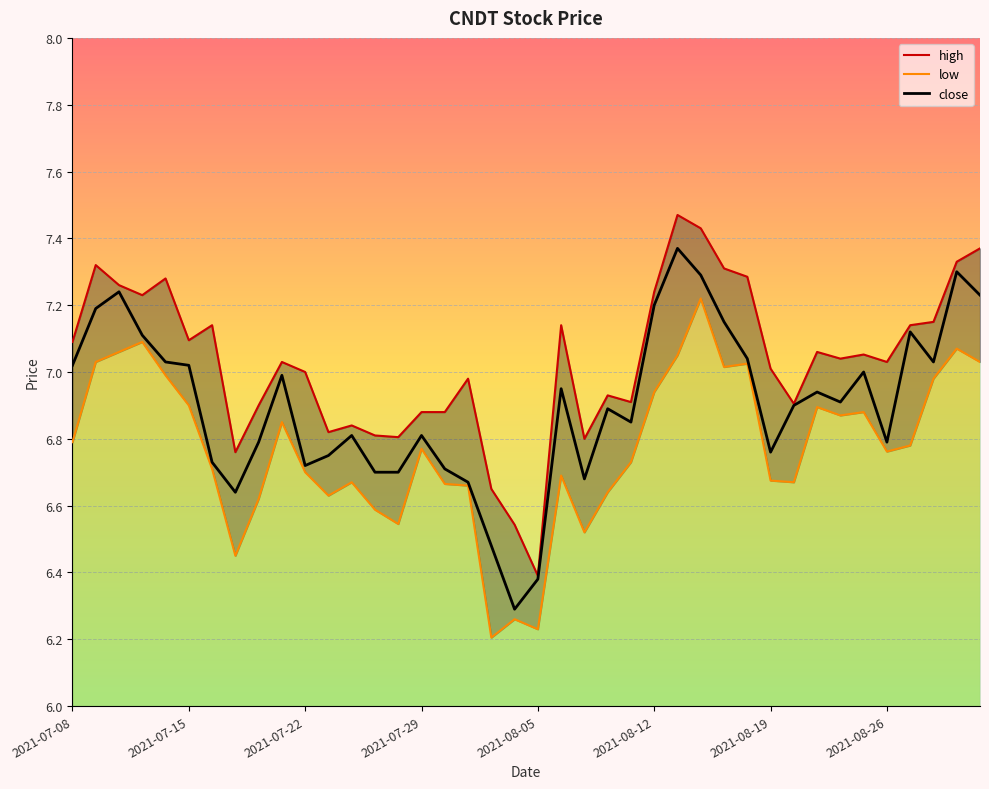

Which series has the largest range (max minus min)?

high